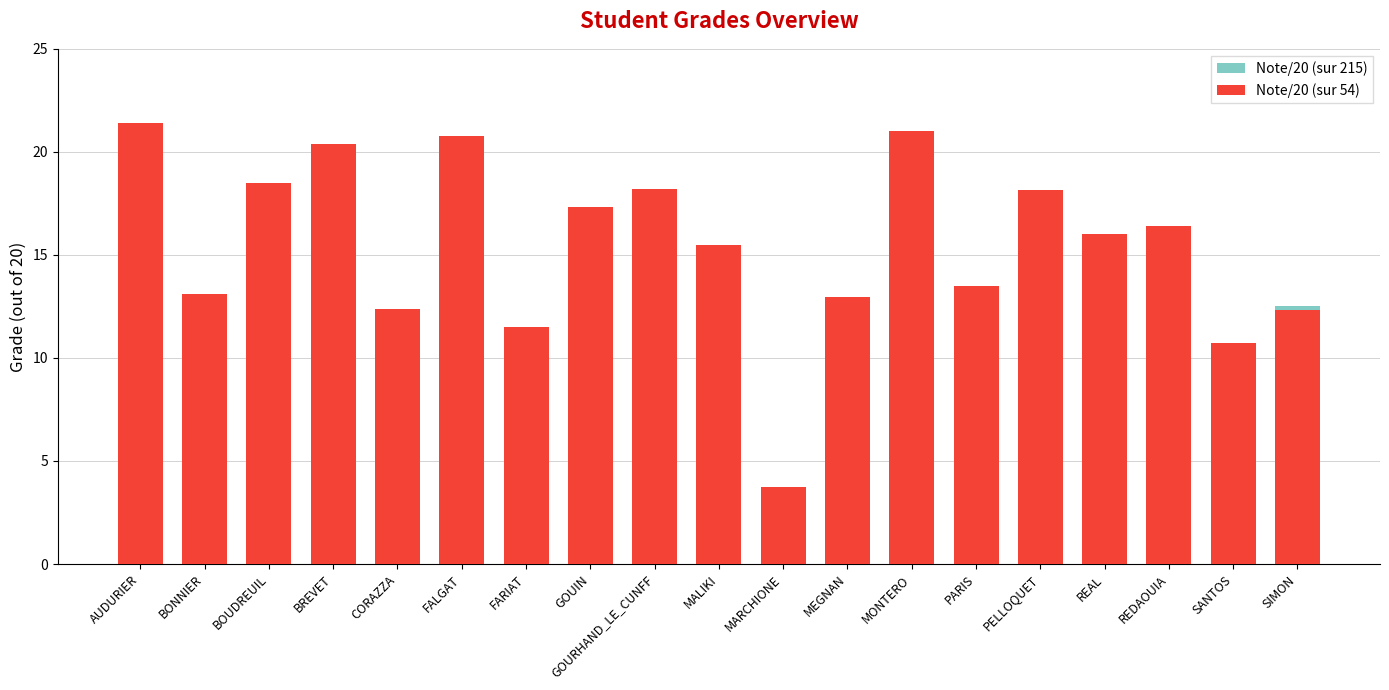

Reading right to left, transcribe all the data shown in this chart.

Note/20 (sur 215): SIMON=12.5	SANTOS=10.5	REDAOUIA=16.0	REAL=13.3	PELLOQUET=15.8	PARIS=10.9	MONTERO=19.7	MEGNAN=12.8	MARCHIONE=3.6	MALIKI=14.6	GOURHAND_LE_CUNFF=17.4	GOUIN=16.5	FARIAT=10.7	FALGAT=19.0	CORAZZA=11.0	BREVET=19.1	BOUDREUIL=17.6	BONNIER=13.0	AUDURIER=19.4
Note/20 (sur 54): SIMON=12.3	SANTOS=10.7	REDAOUIA=16.4	REAL=16.0	PELLOQUET=18.1	PARIS=13.5	MONTERO=21.0	MEGNAN=13.0	MARCHIONE=3.8	MALIKI=15.5	GOURHAND_LE_CUNFF=18.2	GOUIN=17.3	FARIAT=11.5	FALGAT=20.8	CORAZZA=12.4	BREVET=20.4	BOUDREUIL=18.5	BONNIER=13.1	AUDURIER=21.4